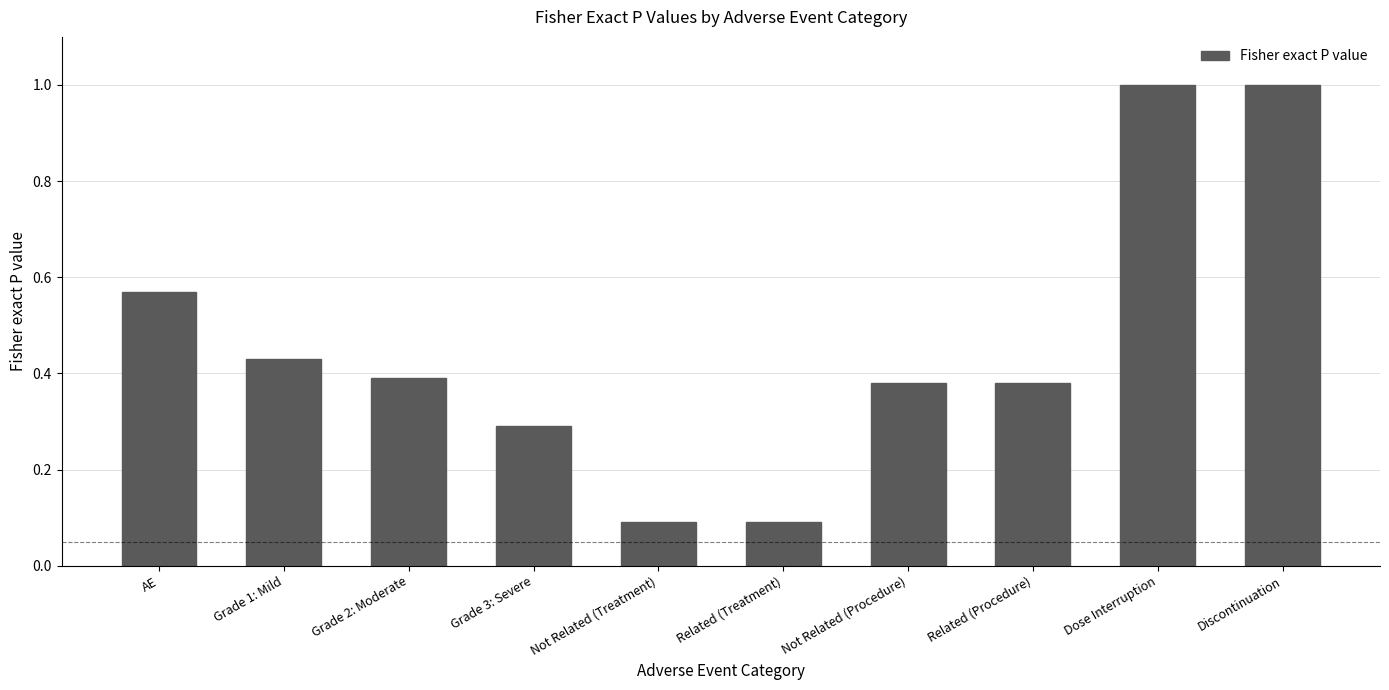

What is the ratio of the value at Discontinuation to the value at Dose Interruption?

1.0